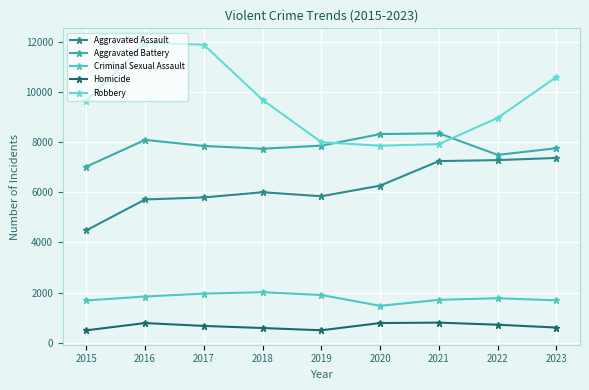

Reading right to left, what are all the values shown in this chart?

Aggravated Assault: 7367	7281	7242	6263	5841	6001	5793	5712	4480
Aggravated Battery: 7756	7489	8347	8319	7857	7735	7845	8086	7019
Criminal Sexual Assault: 1691	1776	1712	1474	1903	2016	1961	1844	1687
Homicide: 607	720	804	787	499	588	672	786	496
Robbery: 10596	8965	7918	7855	7995	9681	11880	11960	9638